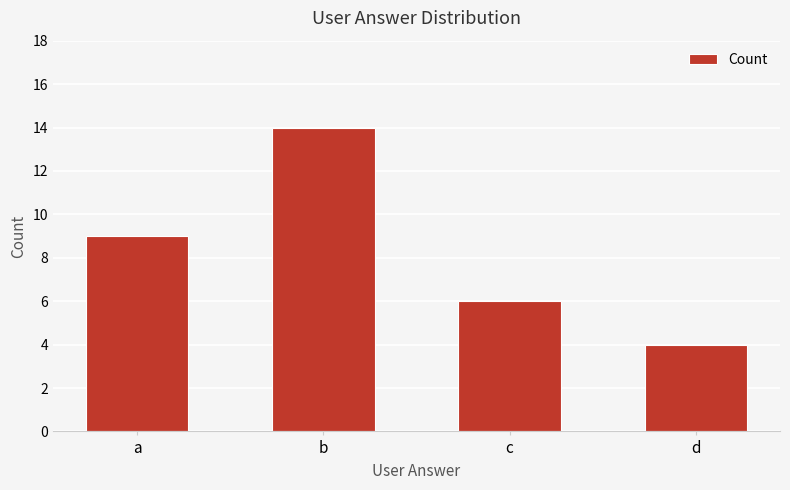

How many data points are less than 9?

2